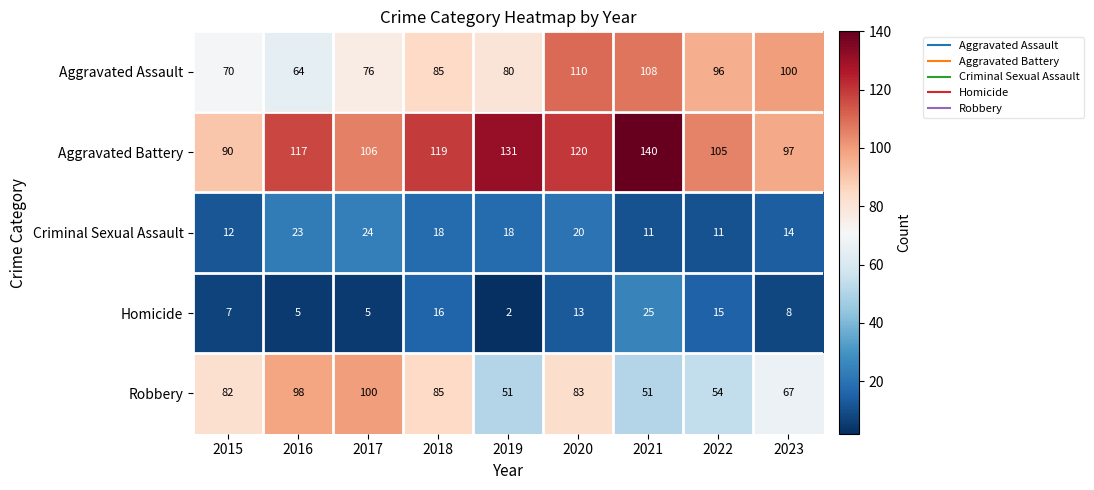

What is the maximum value shown in the chart?

140